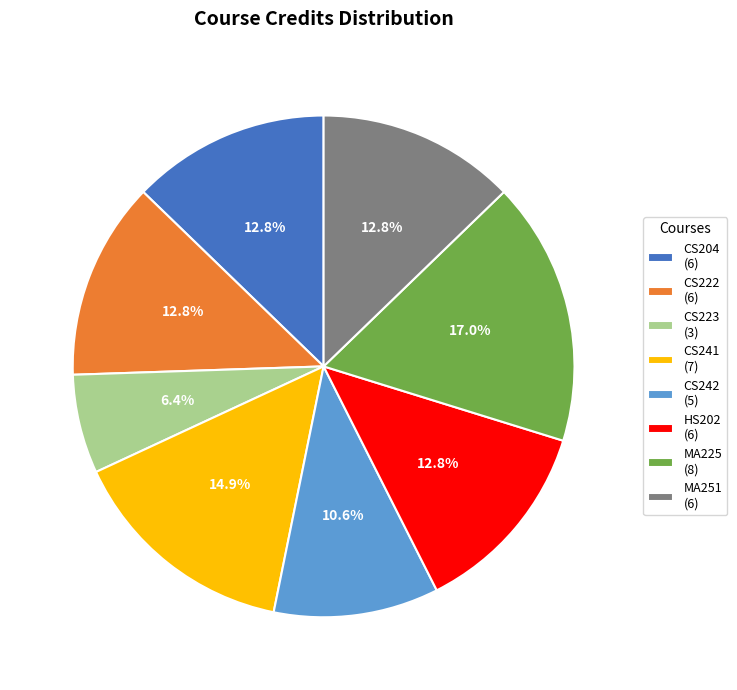

Which has a higher value, CS204 (6) or MA225 (8)?

MA225 (8)